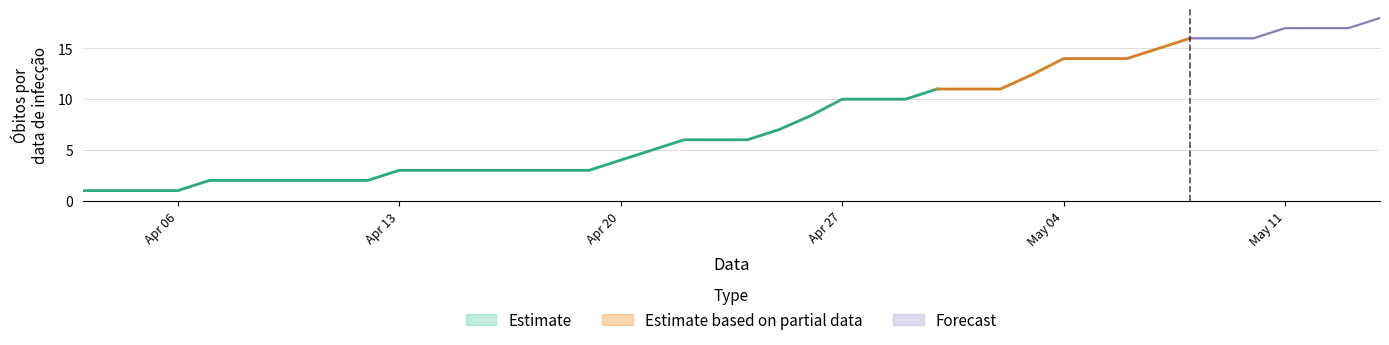

What is the average value of the Óbitos (média) series?

8.2